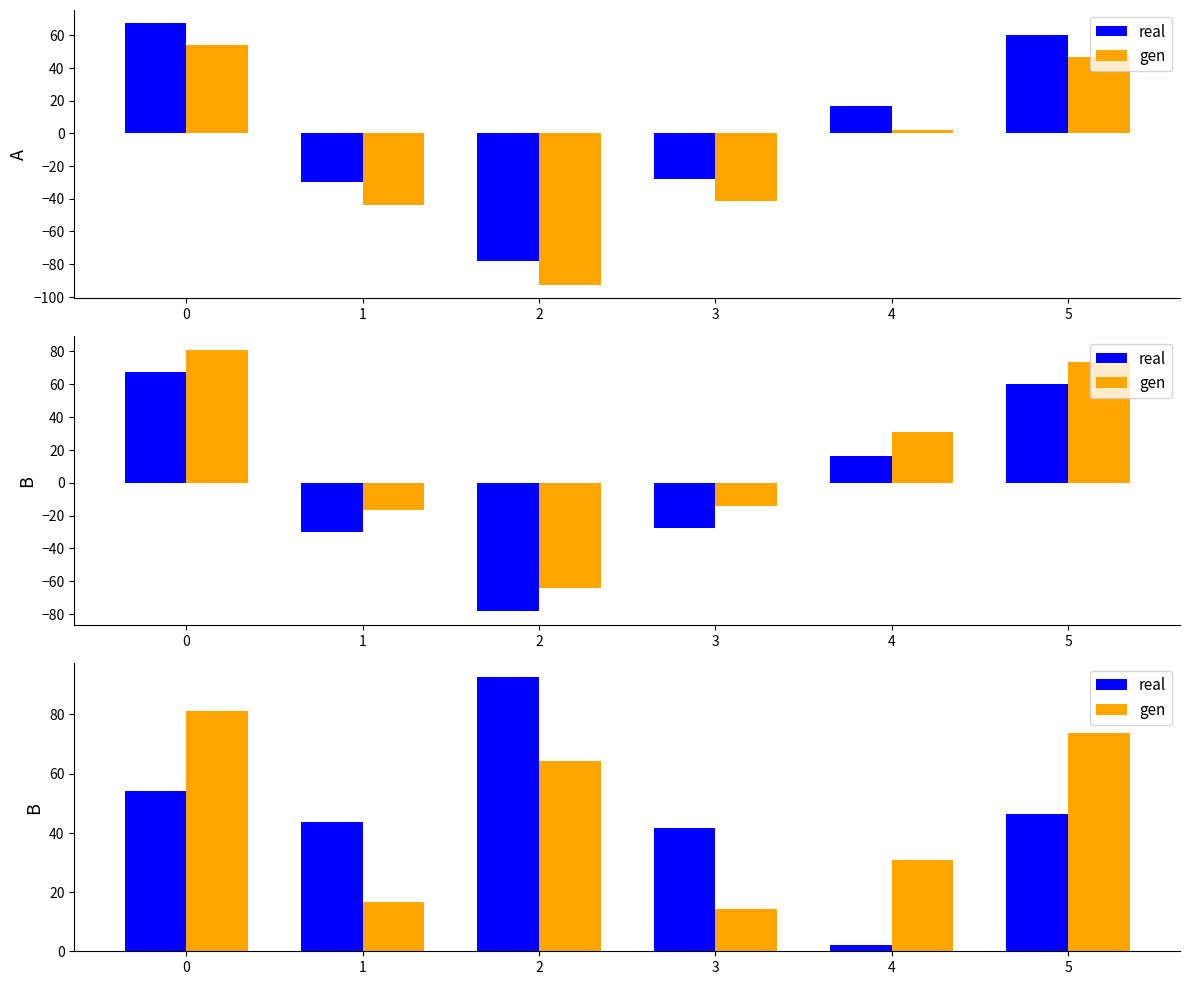

Rank the series by their maximum value, from highest to lowest.

real, gen